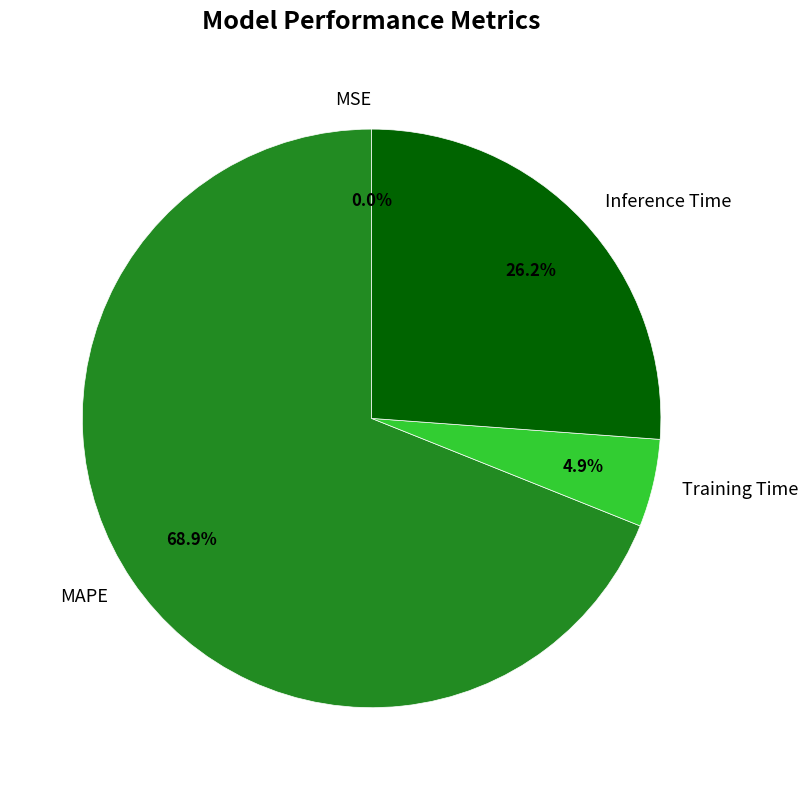

Is there any slice that represents more than half of the pie?

Yes